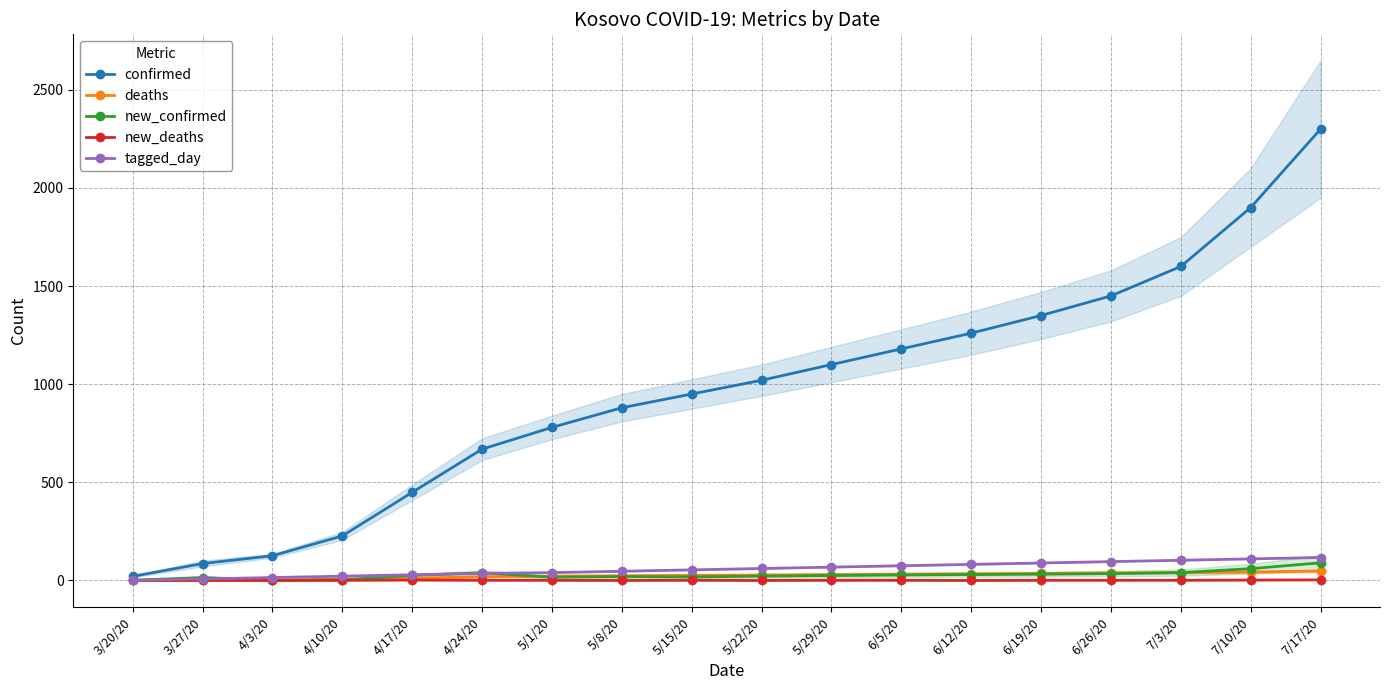

How many data points does each series have?

18